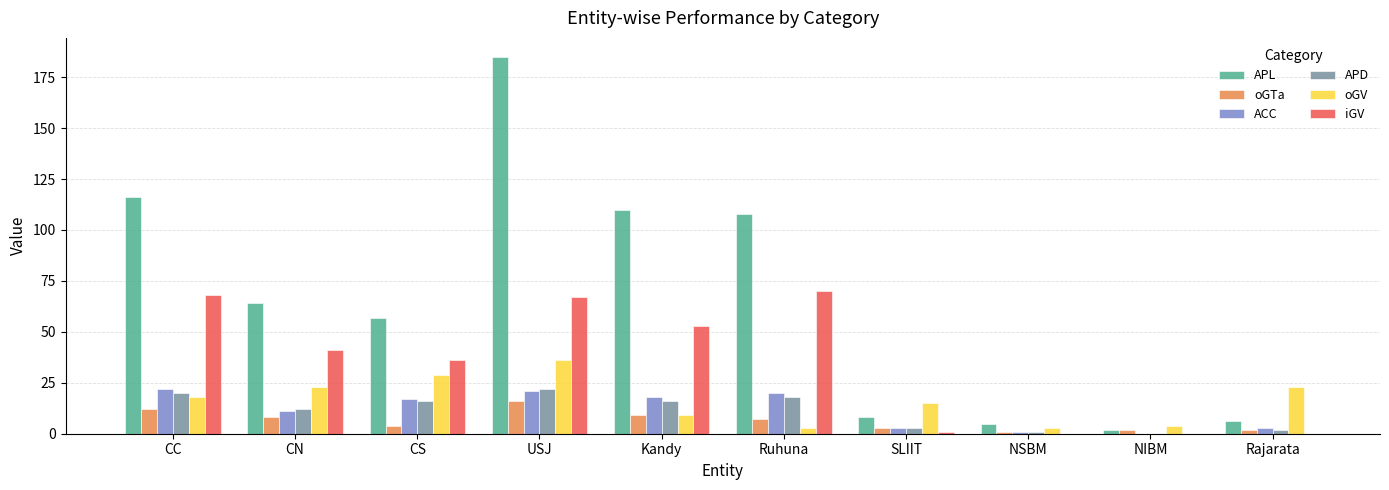

Which series has the widest spread of values?

APL